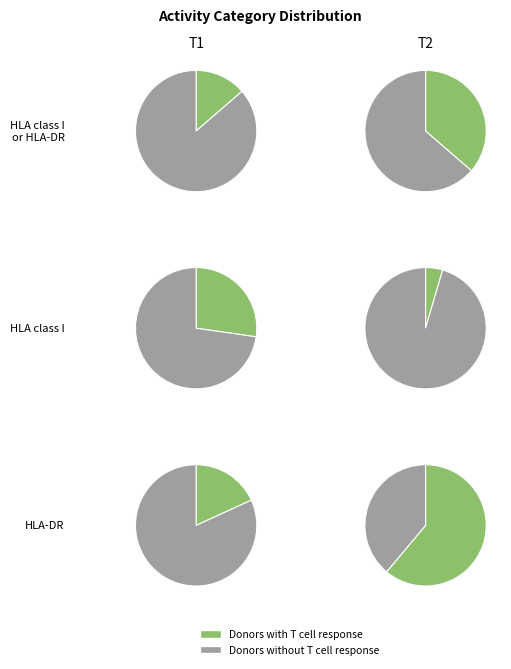

Between 3 and 1, which is larger?

3